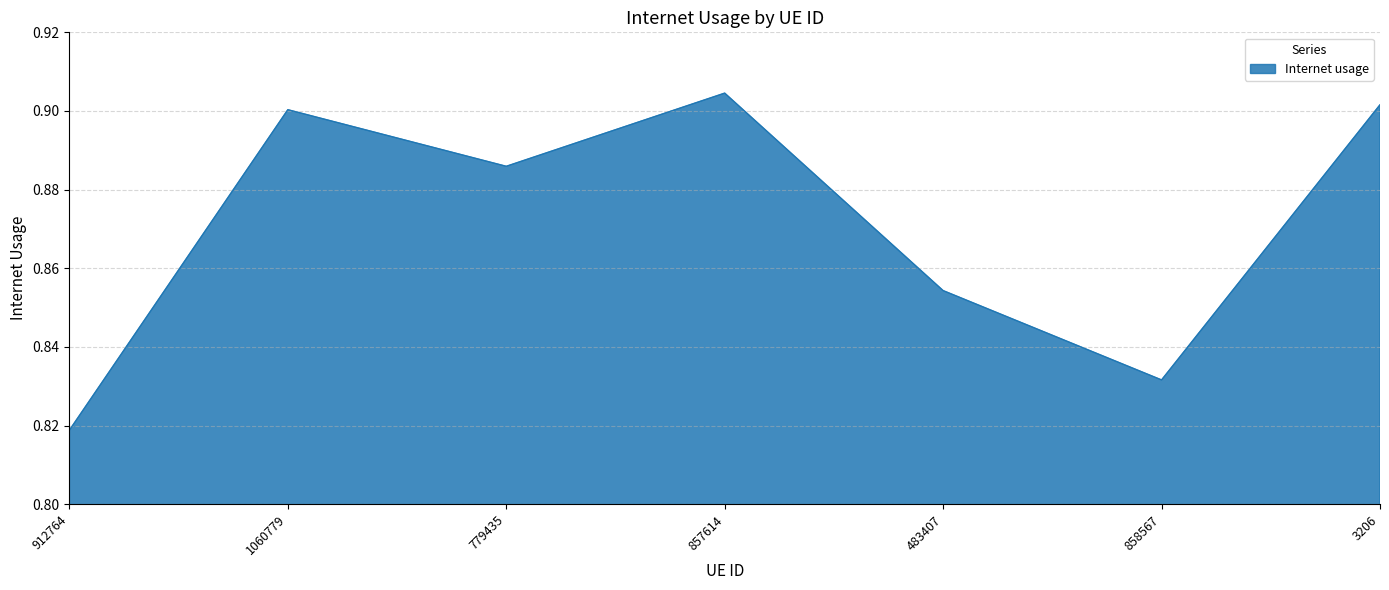

Is it true that the value at 858567 is 0.4?

False